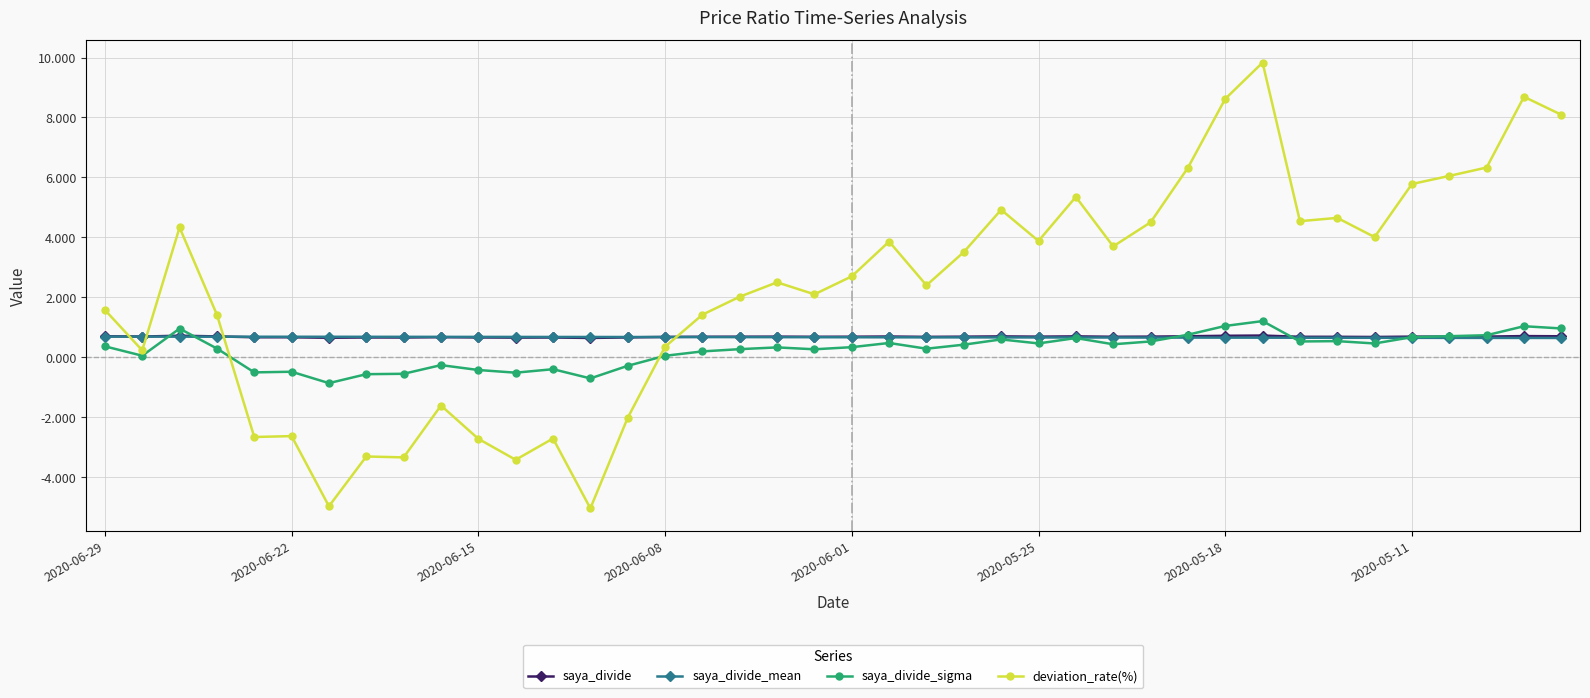

Which series has the largest range (max minus min)?

deviation_rate(%)